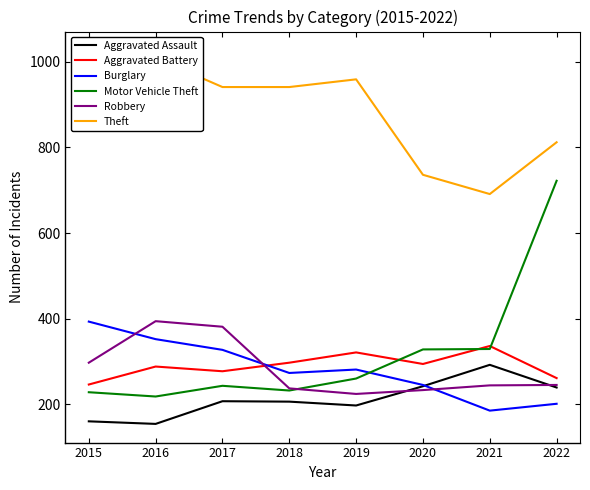

What is the sum of the Robbery values at 2016 and 2020?

627